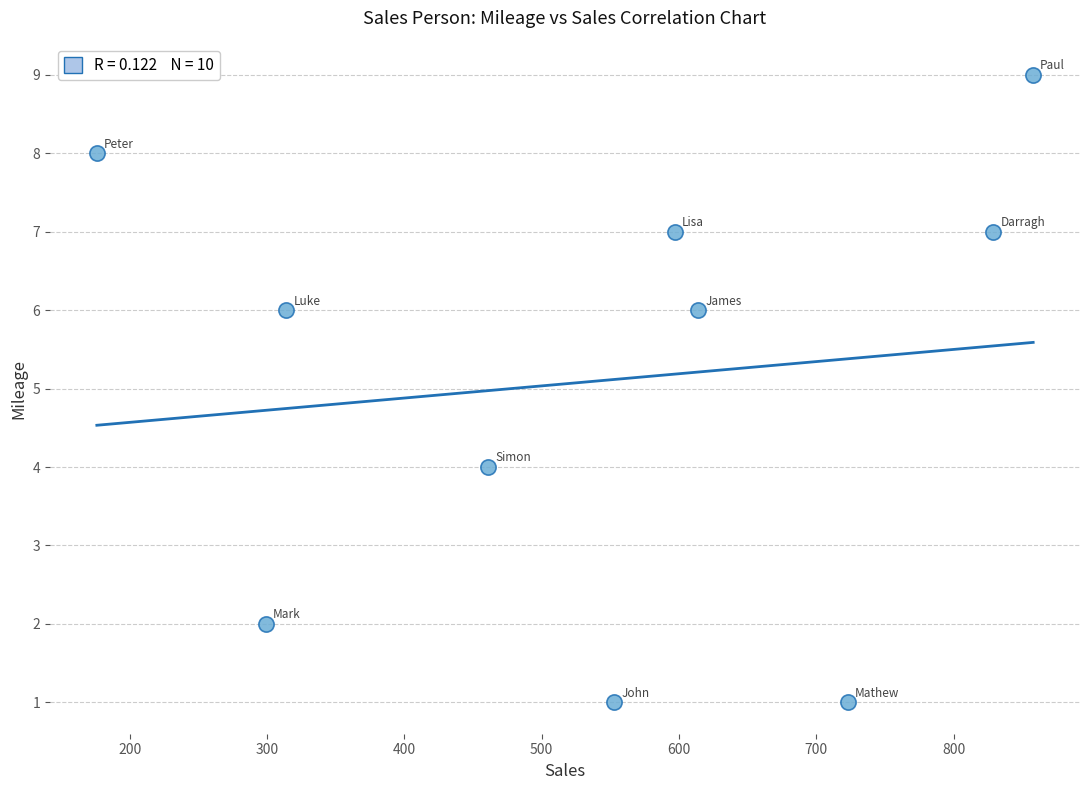

What is the range of Y values (max minus min)?

8